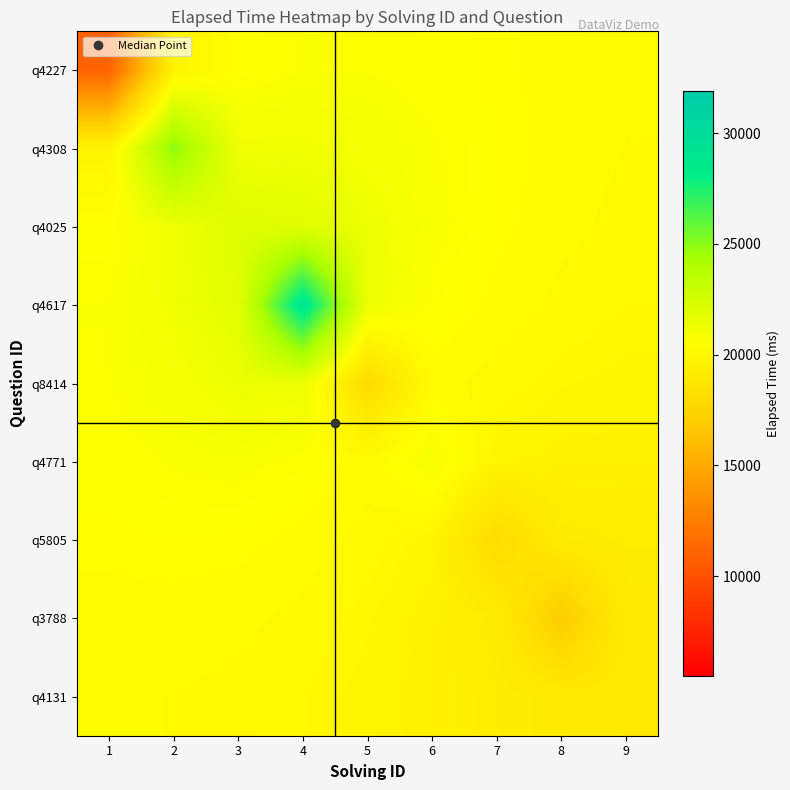

Count the number of categories in the chart.

9